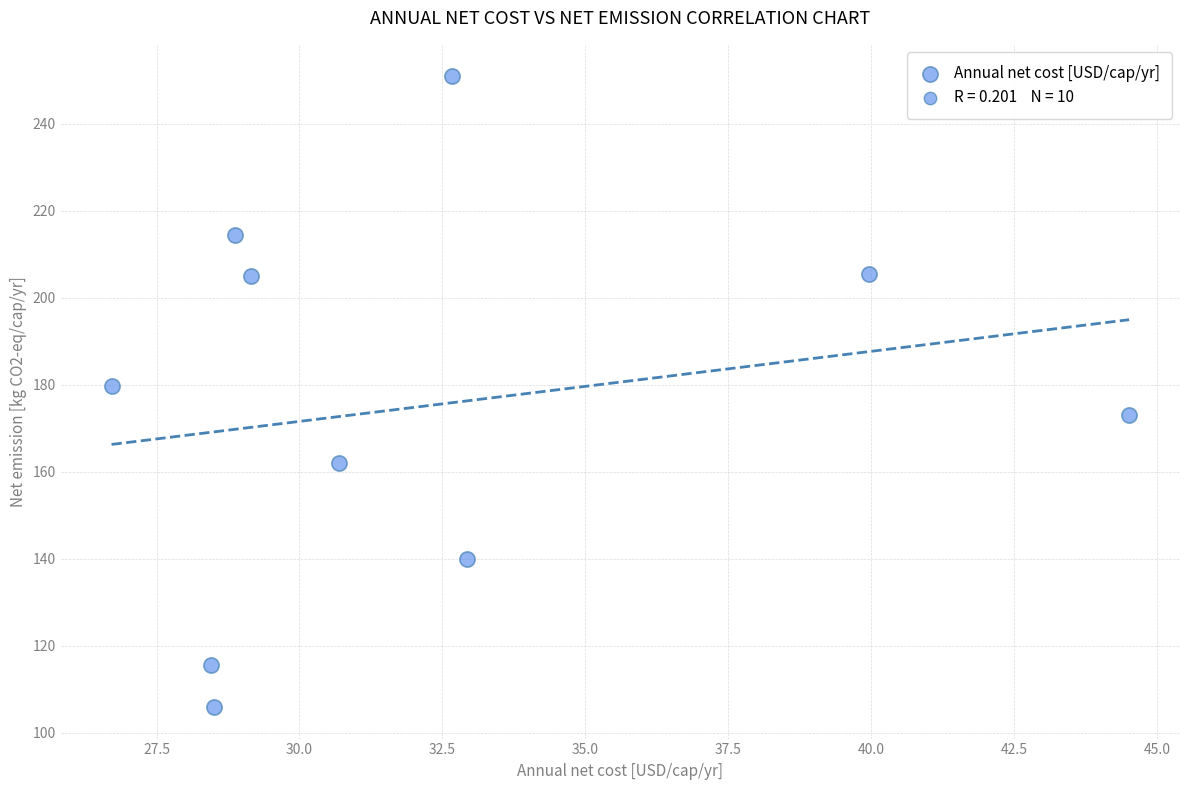

What is the range of Y values (max minus min)?

145.0